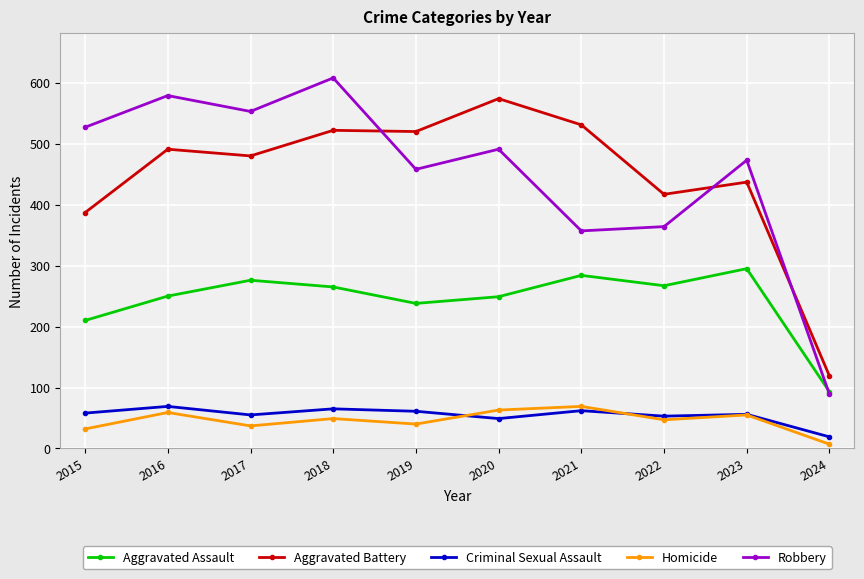

In Aggravated Battery, how many points are lower than both neighbors (excluding endpoints)?

3